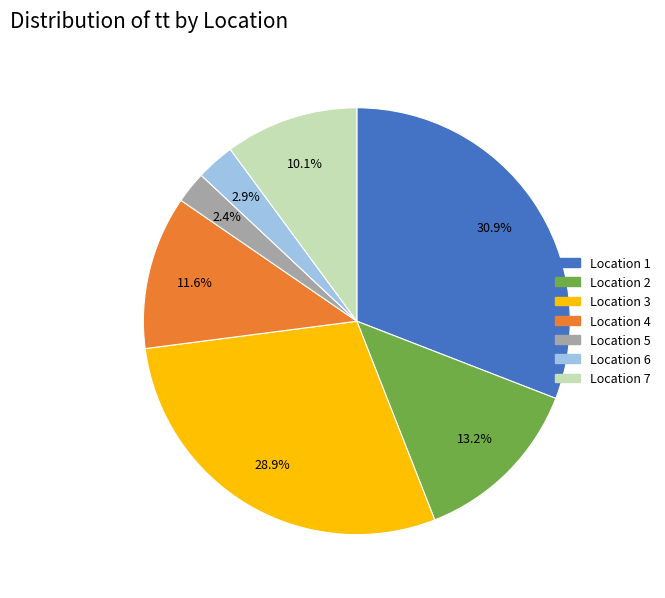

Does any single category account for the majority?

No